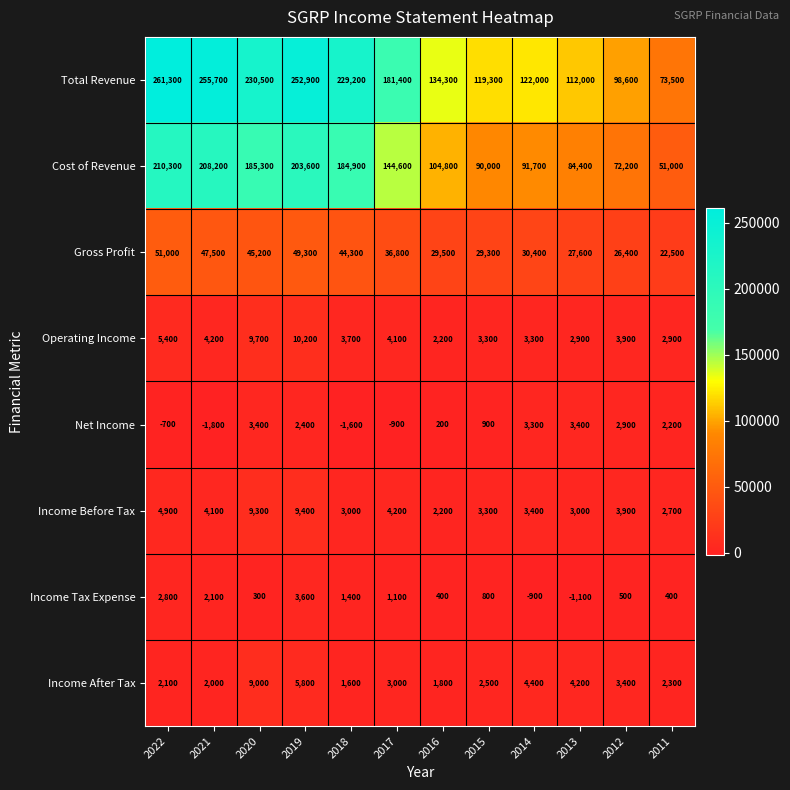

What is the total value across all series at 2017?

374300